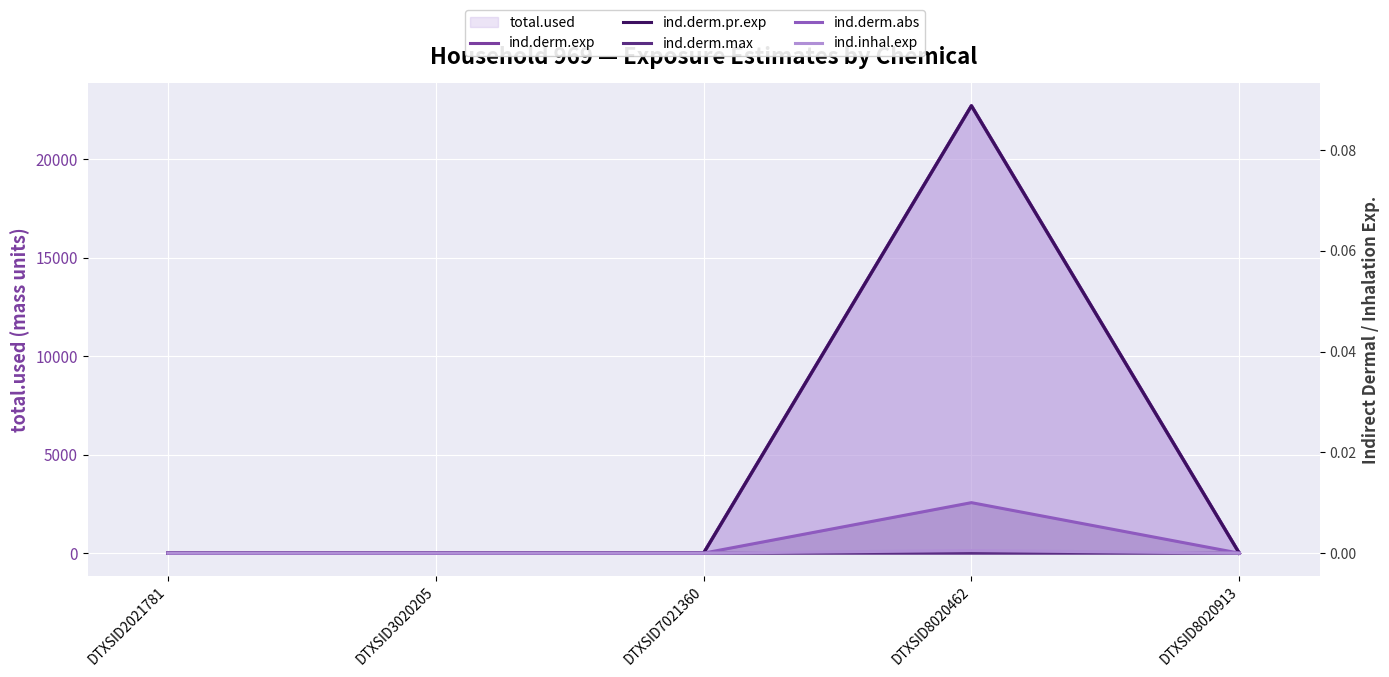

At which category is the sum across all series the highest?

DTXSID8020462